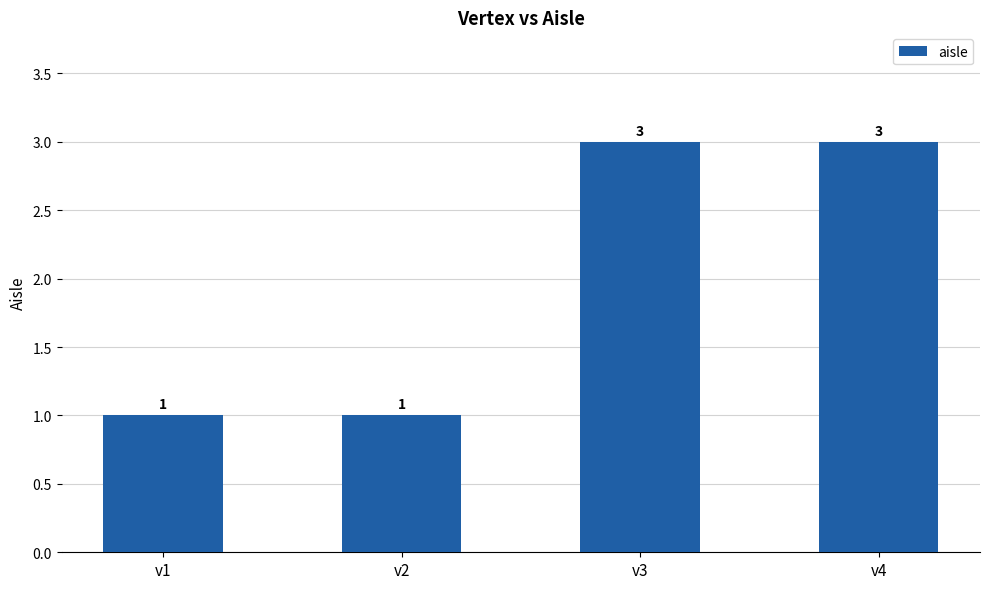

How many series are shown in this chart?

1